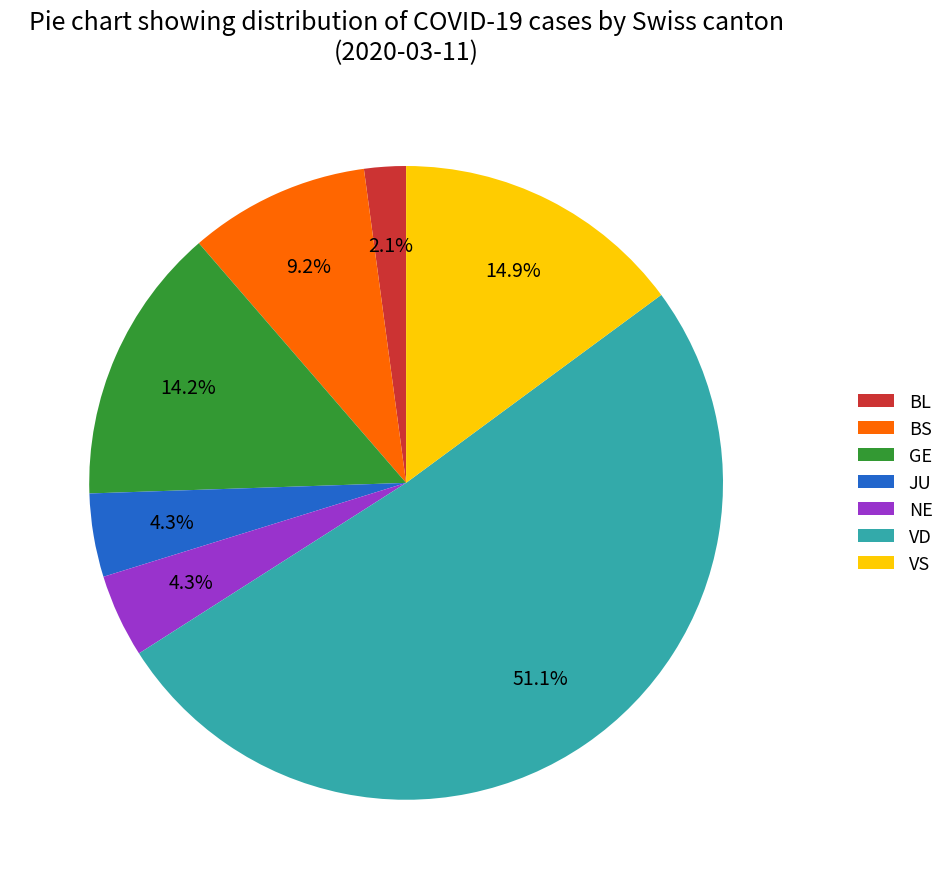

Does JU account for over 50% of the chart?

No